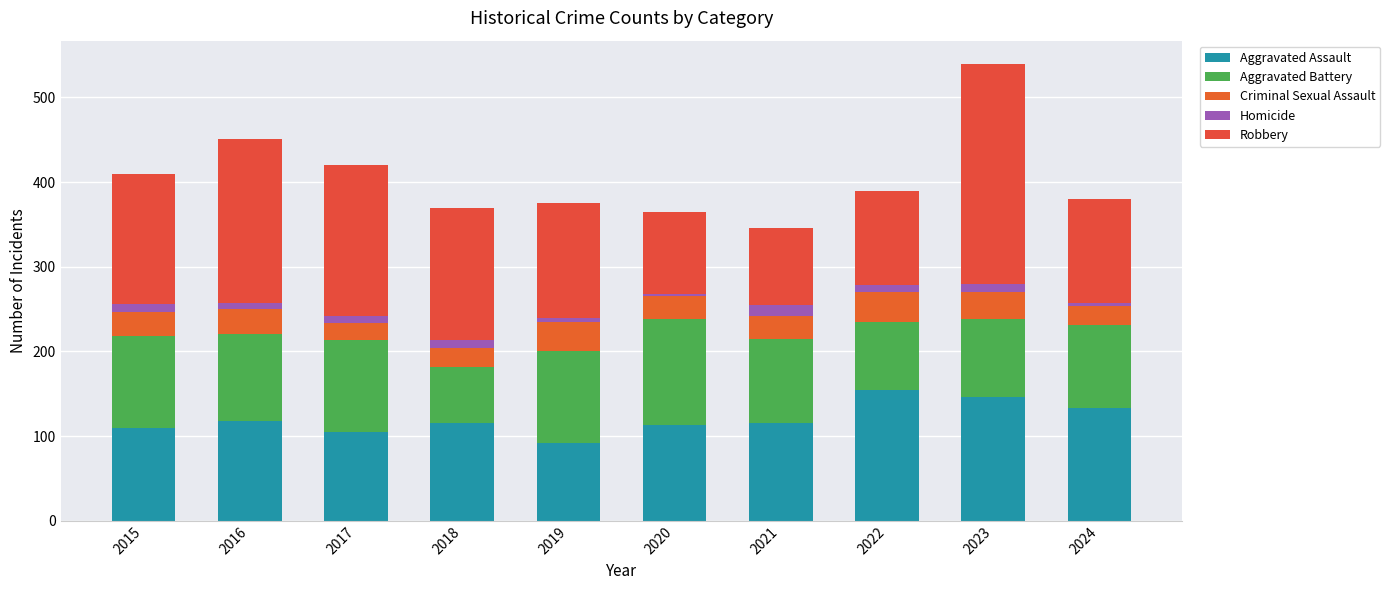

Are the bars horizontal?

No